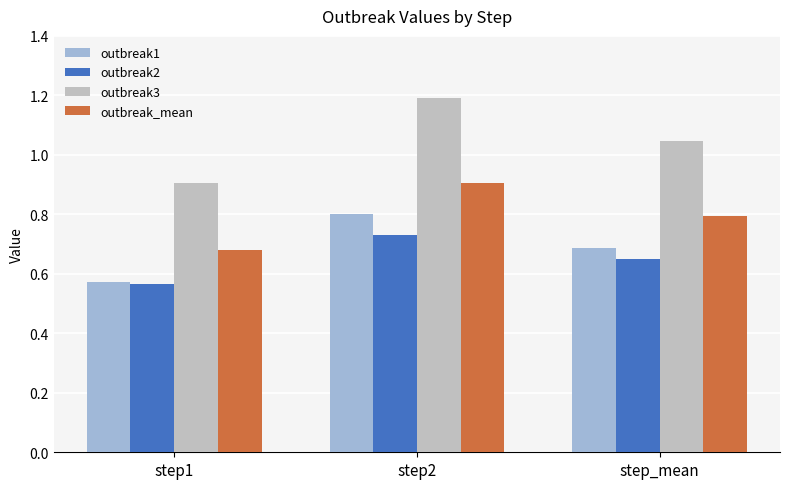

At which label is outbreak1 closest to 0?

step1